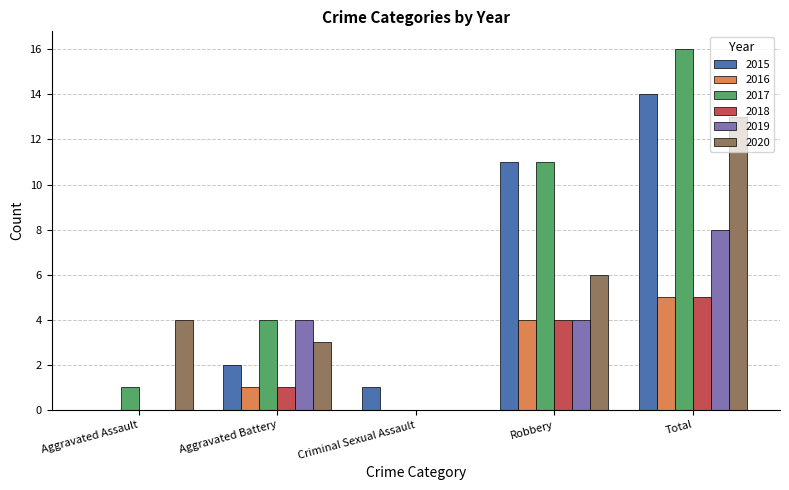

Where is 2018 nearest to the value 2?

Aggravated Battery